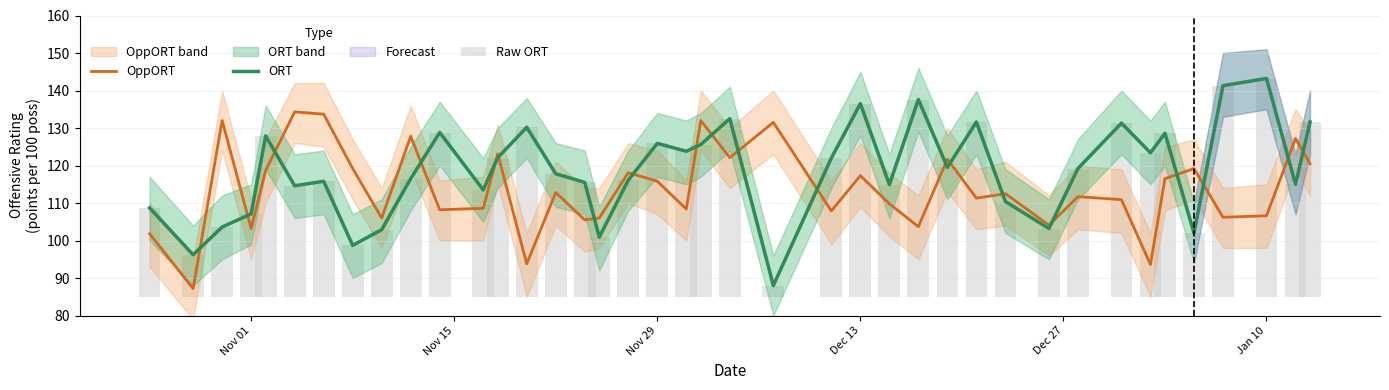

What is the highest value of the OppORT series?

134.3